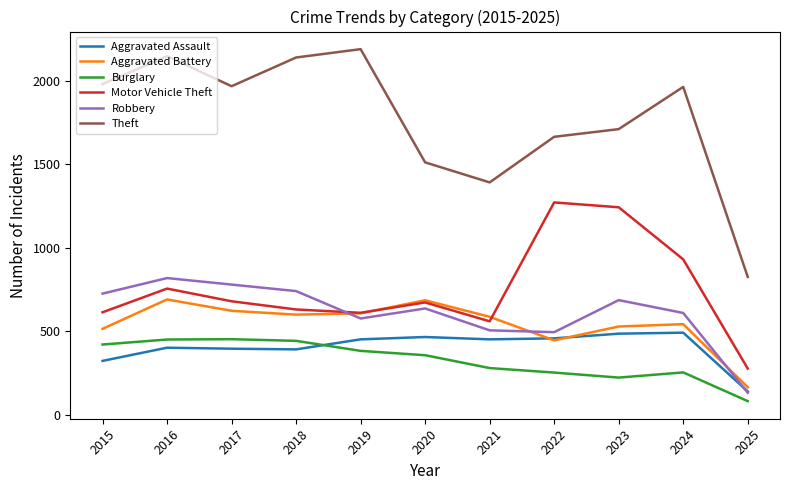

How many interior local valleys does the Theft series have?

2